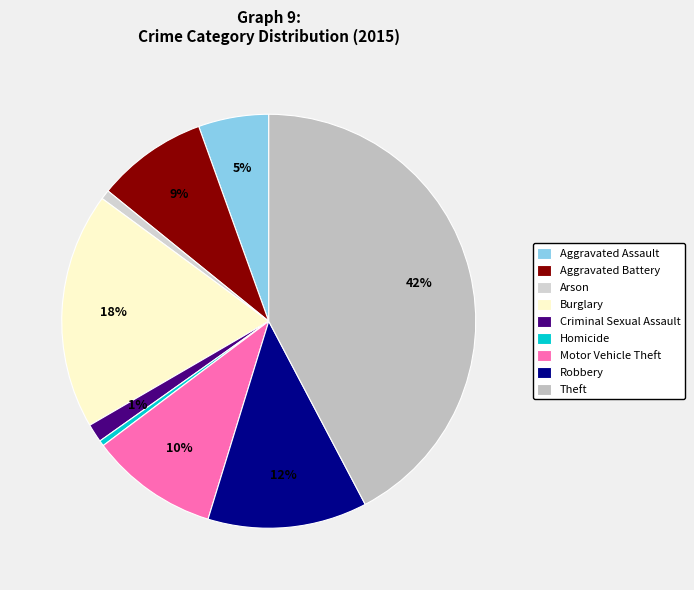

What percentage is the Robbery slice, to the nearest percent?

12%